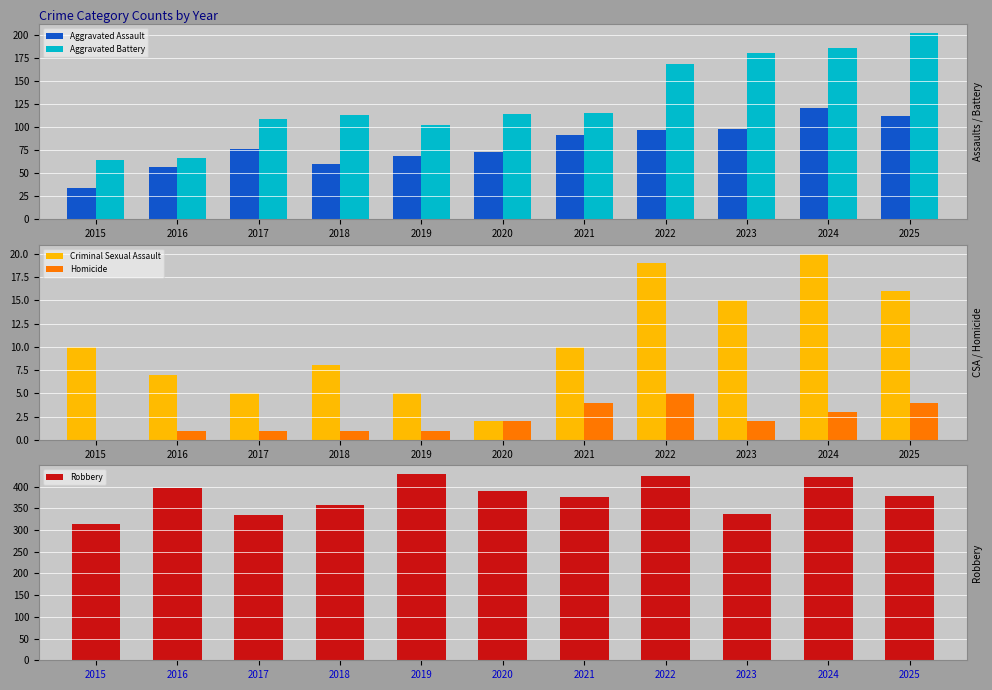

What is the value of the Aggravated Assault bar at the 6th from the left?

73